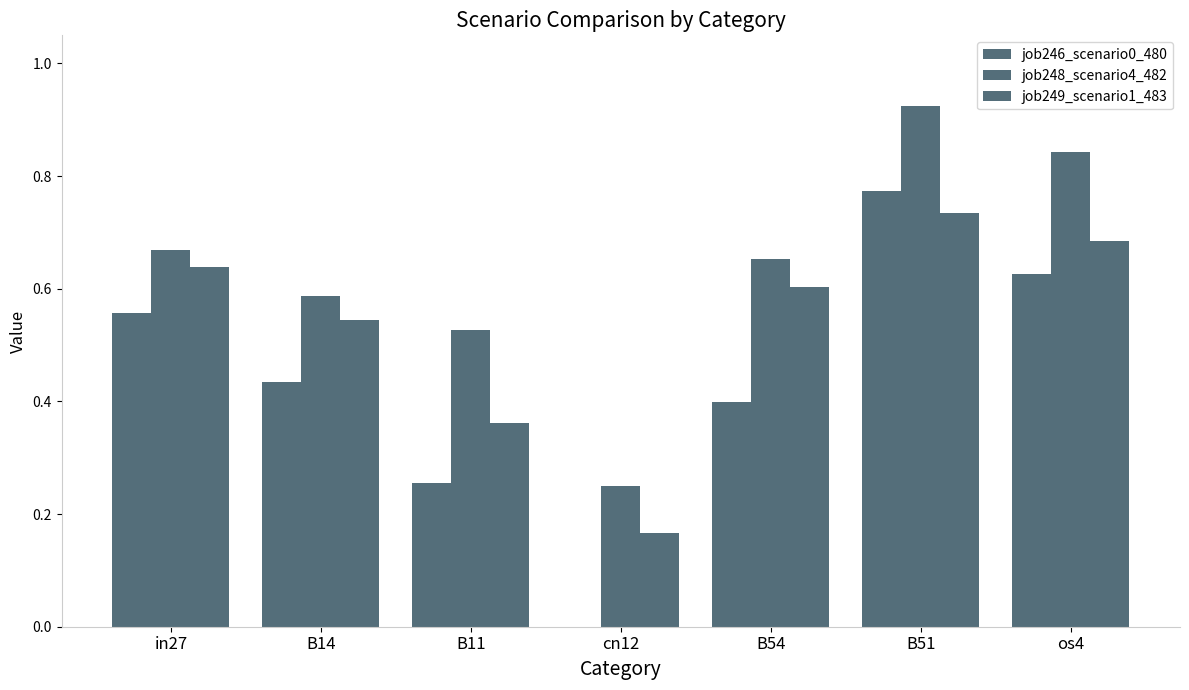

How many categories are shown in the chart?

7